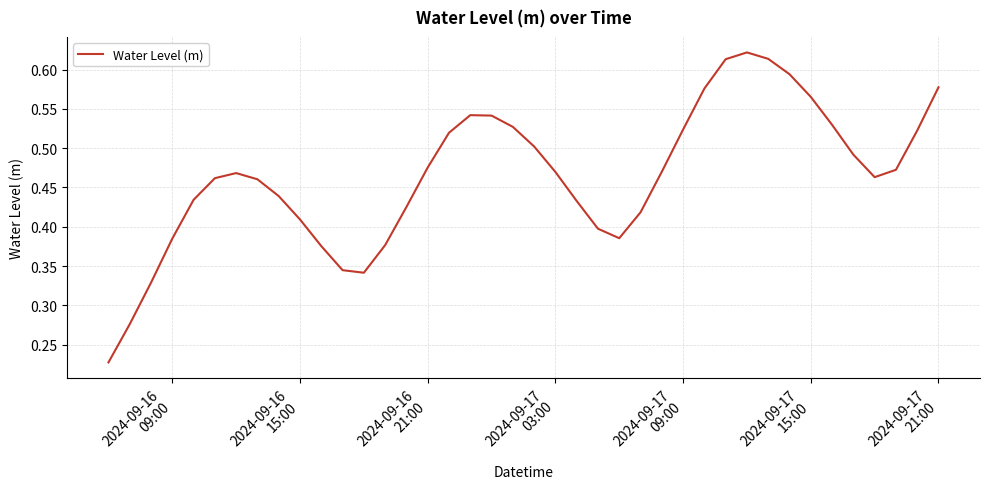

Count the number of categories in the chart.

40